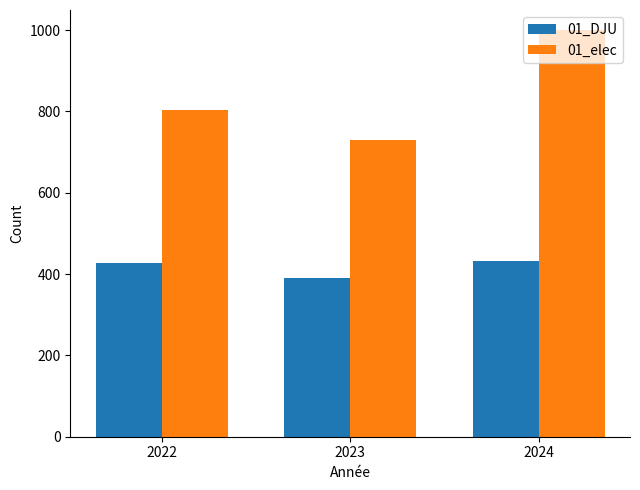

How many categories are shown in the chart?

3